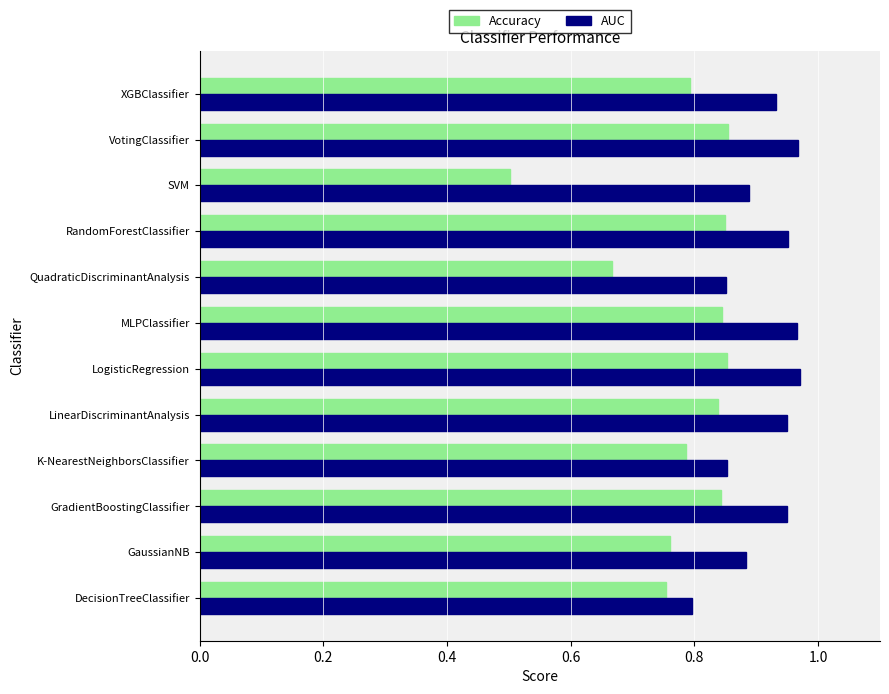

At which category does the chart reach its minimum across all series?

SVM